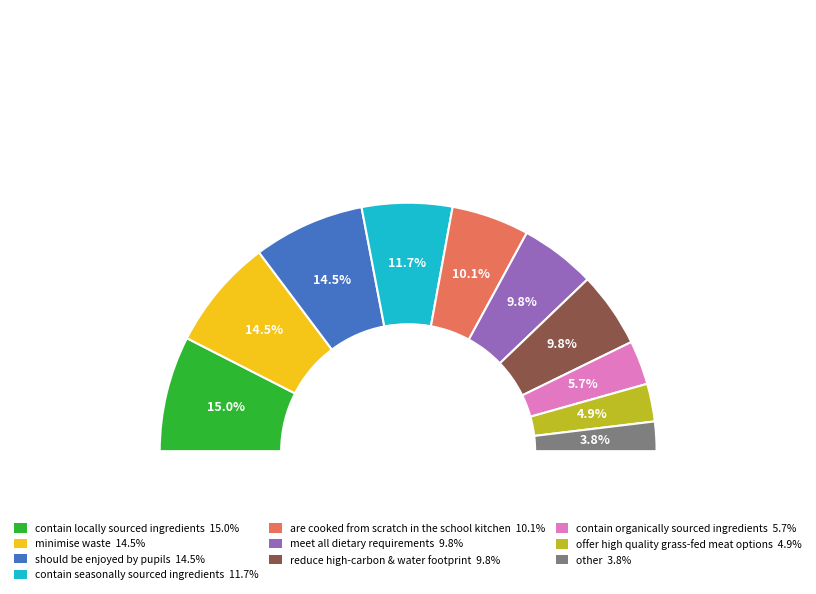

Which slice is the largest?

contain locally sourced ingredients